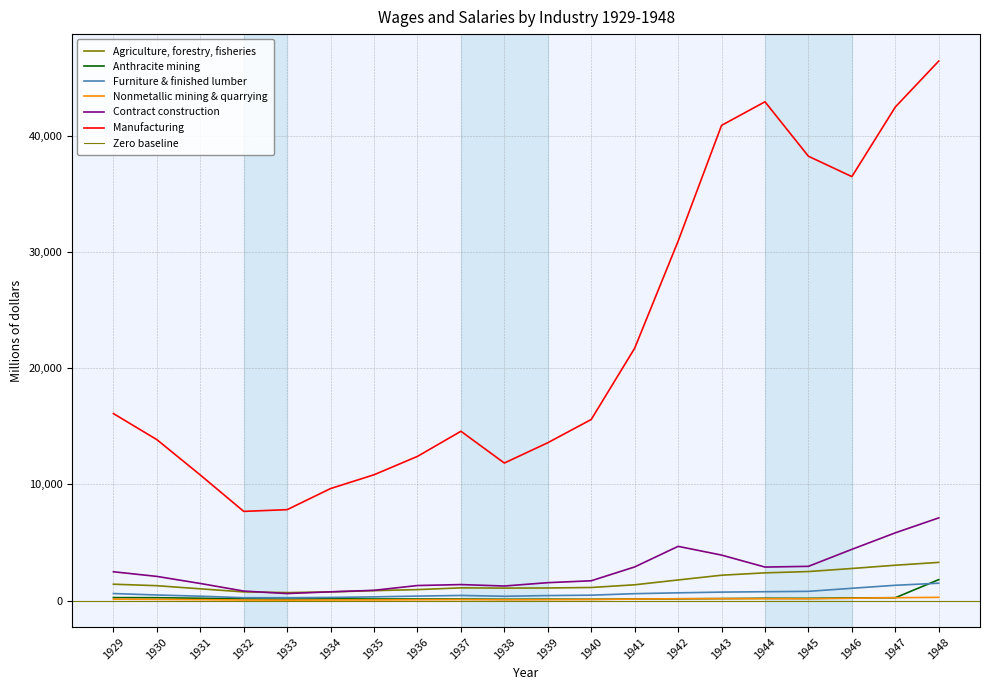

How many values in the Agriculture, forestry, fisheries series are below 1286?

10